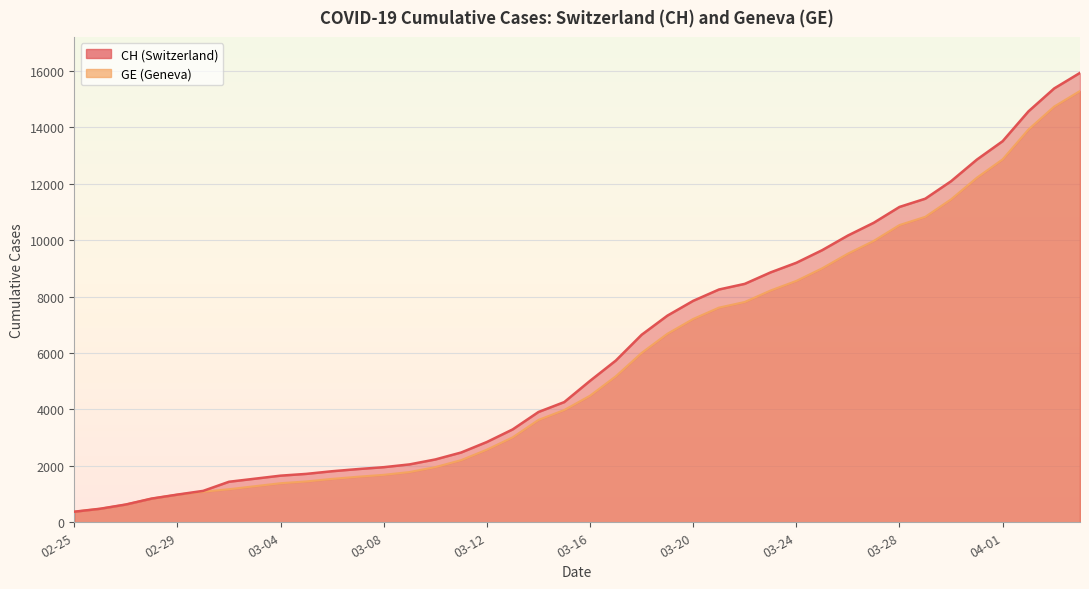

What is the smallest value displayed?

375